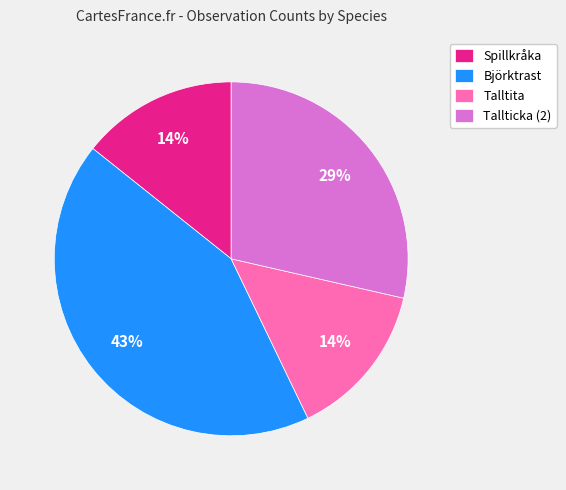

Do Spillkråka and Talltita together represent more than half of the pie?

No